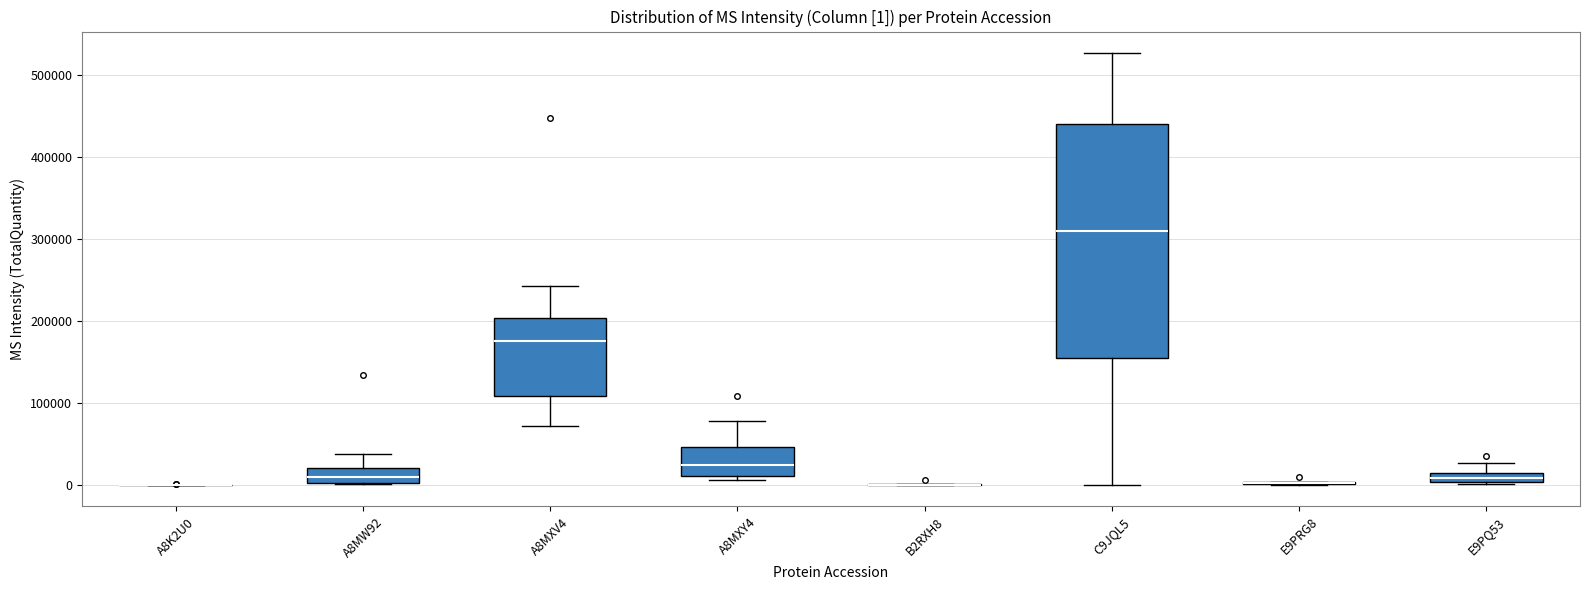

Comparing the boxes themselves (not the whiskers), which one is the tallest?

C9JQL5